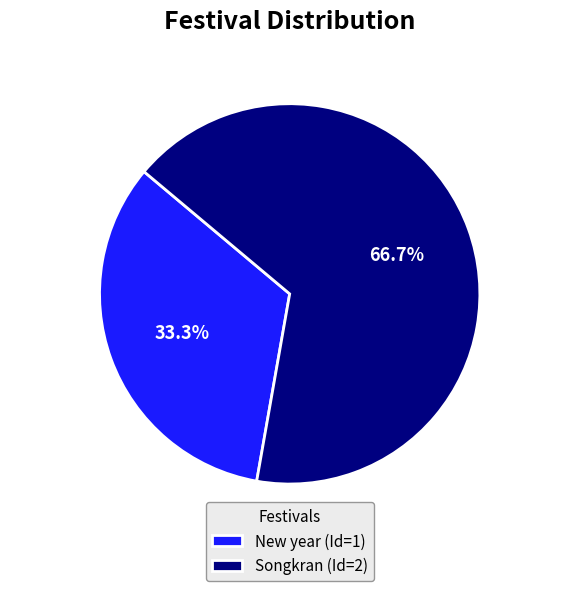

What percentage is the Songkran slice, to the nearest percent?

67%